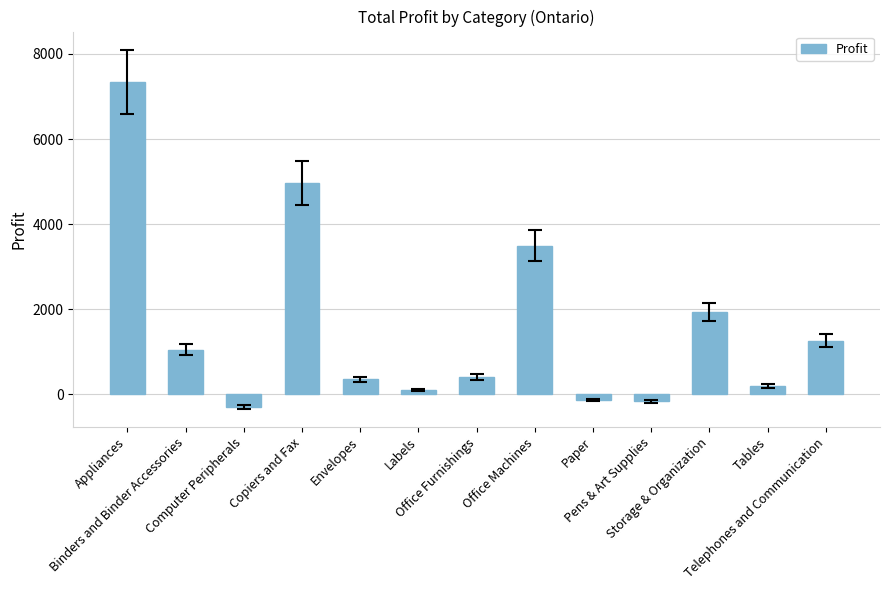

The chart shows a value of 1295.4 at Storage & Organization. True or false?

False